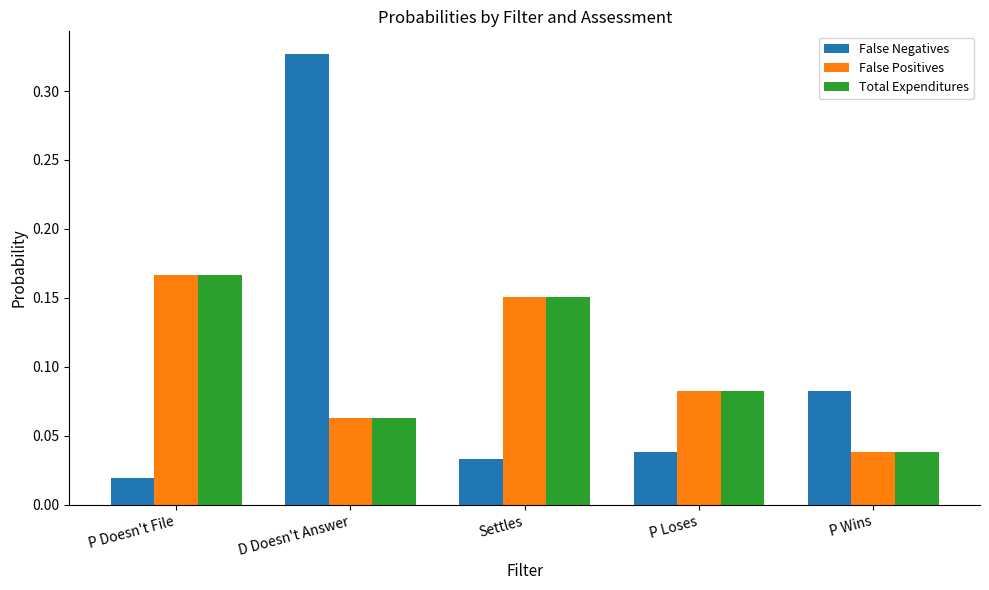

True or false: False Negatives has a value of 0.0 at P Wins.

False